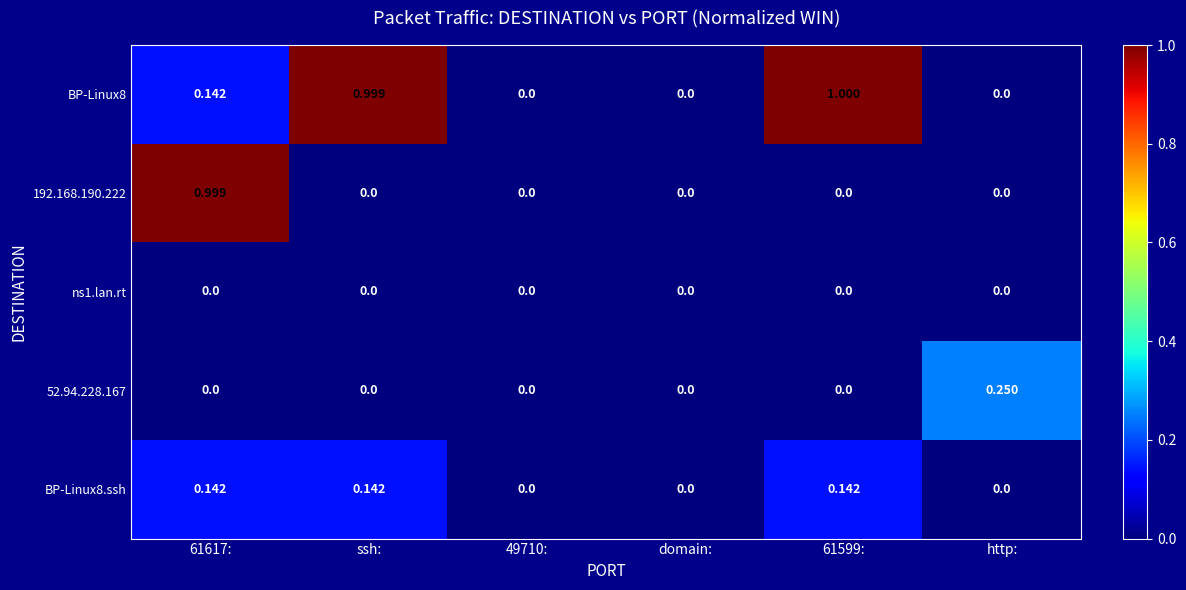

At which label does 52.94.228.167 reach its peak?

http: